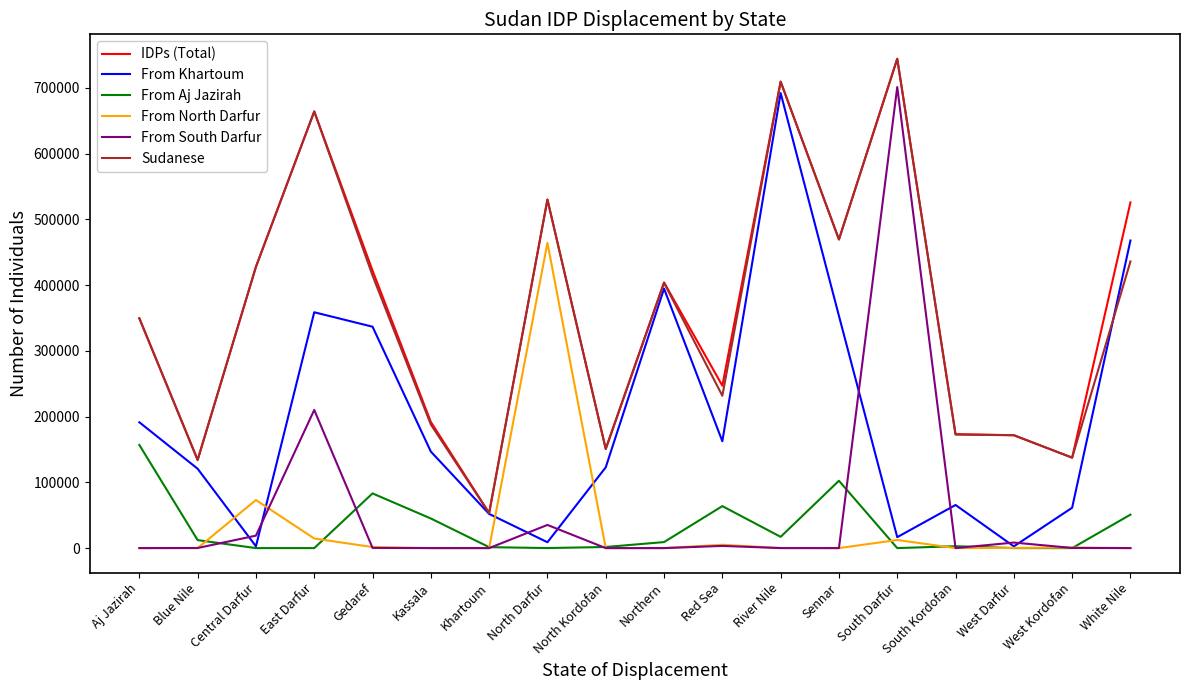

True or false: Sudanese and From South Darfur cross at least once.

False